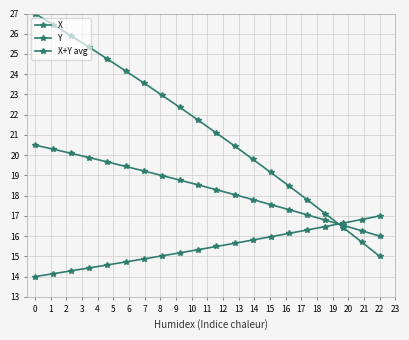

Which series has the widest spread of values?

Y